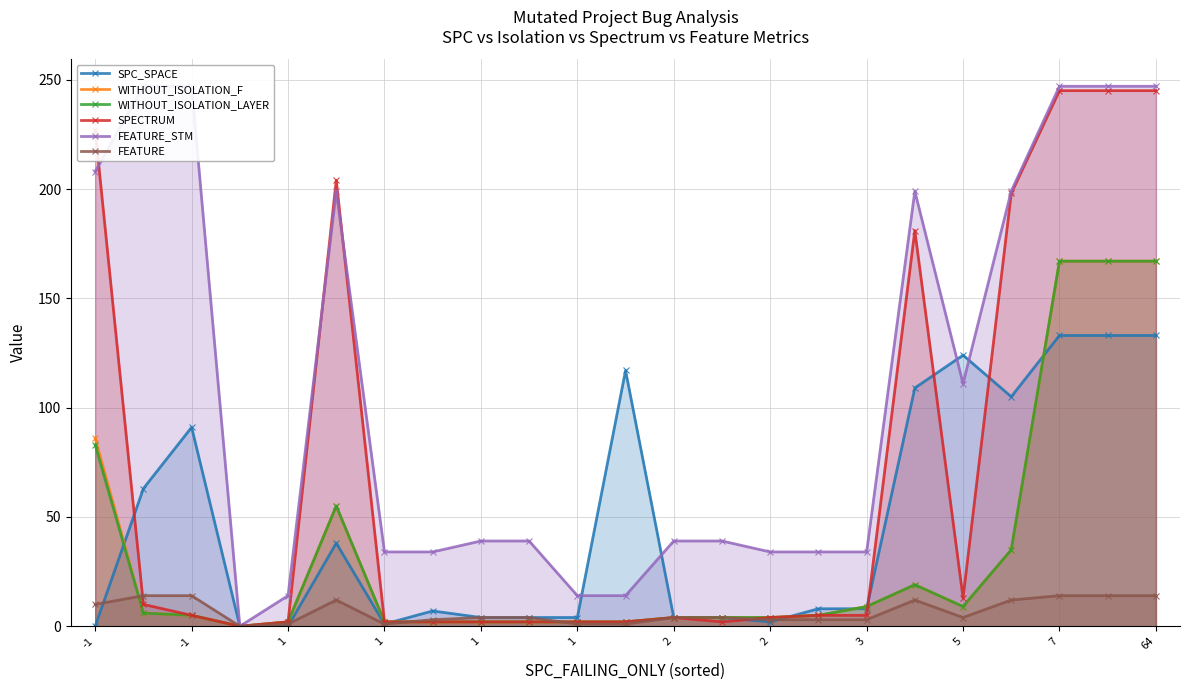

How many interior local valleys does the SPECTRUM series have?

3